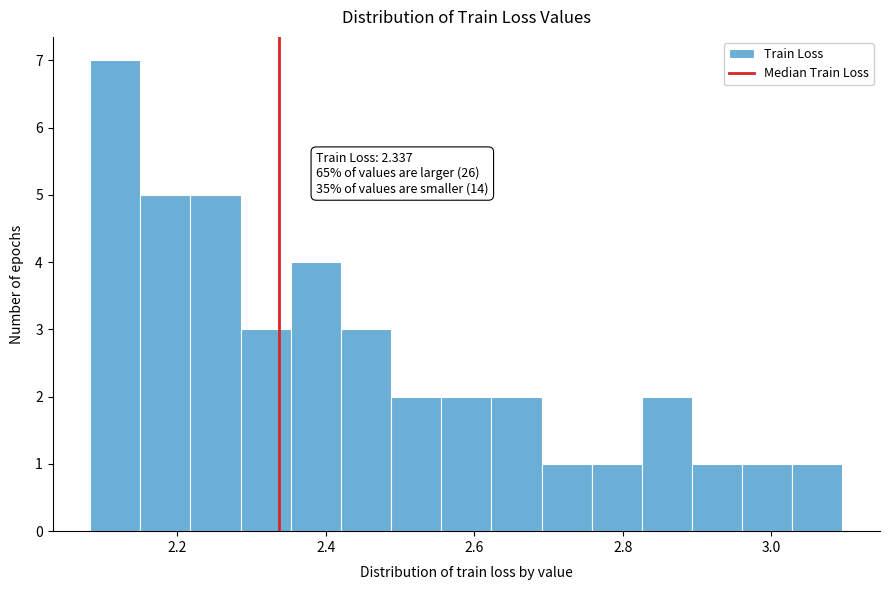

Around what value on the x-axis is the tallest bar? Give the approximate position of its centre, as read against the axis.

2.12